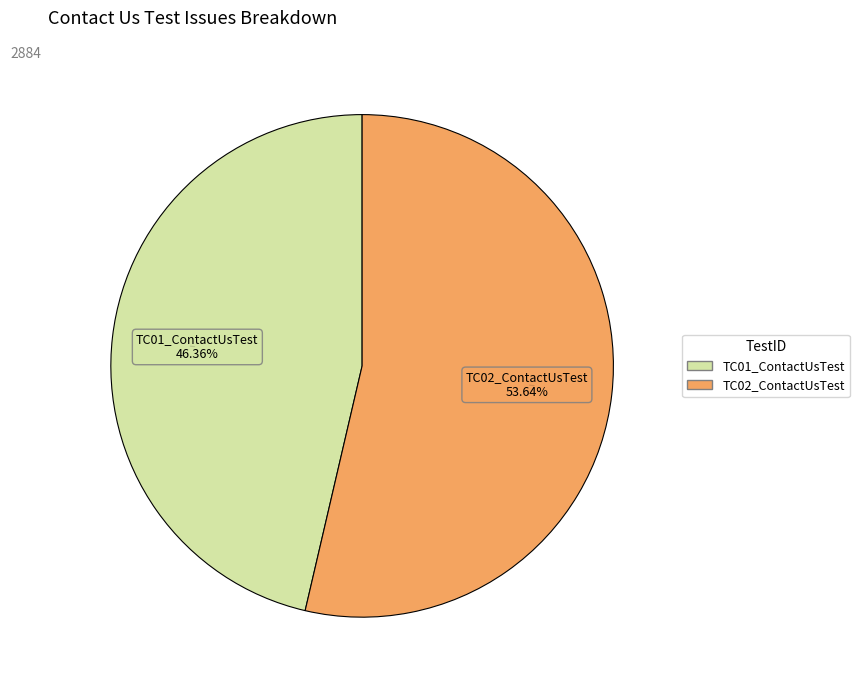

Combined, what portion of the pie is TC02_ContactUsTest and TC01_ContactUsTest?

100.0%